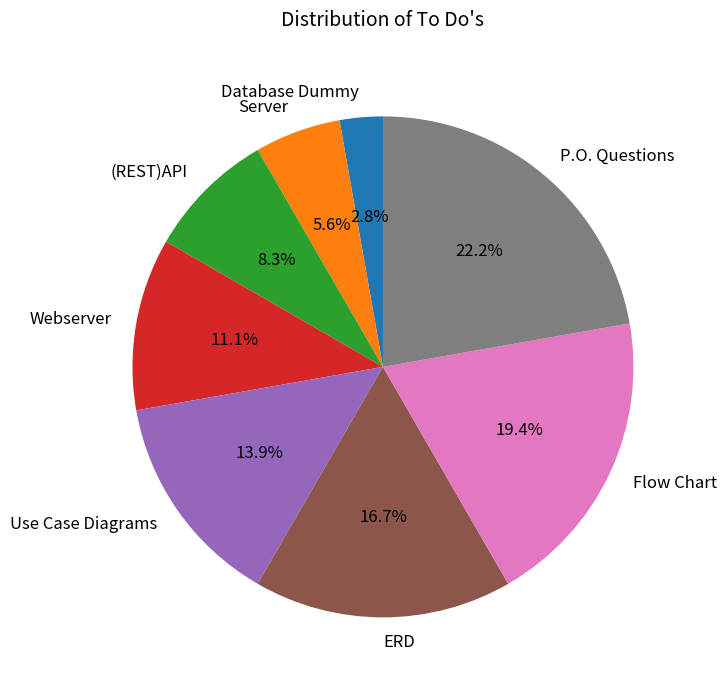

Is the sum of Use Case Diagrams and ERD greater than half?

No